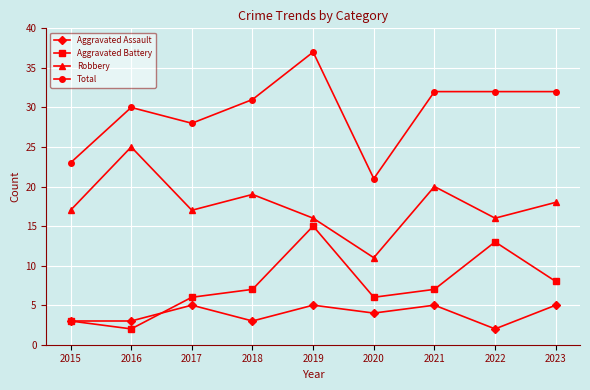

What is the average value of the Aggravated Assault series?

4